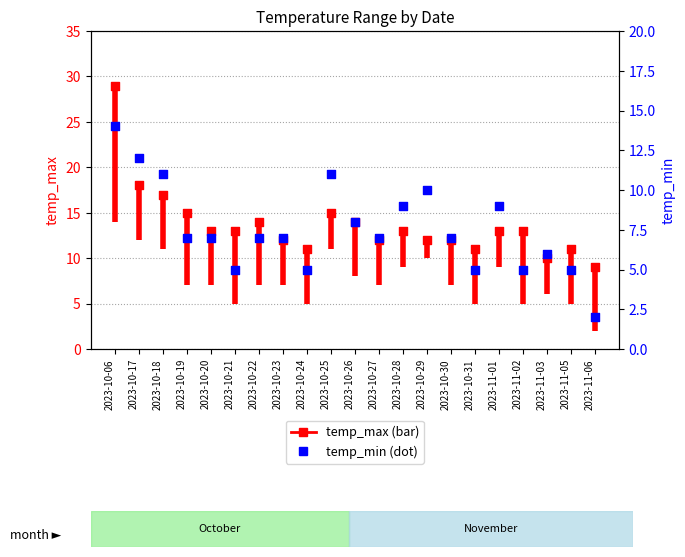

Which series contains the highest Y value?

temp_max